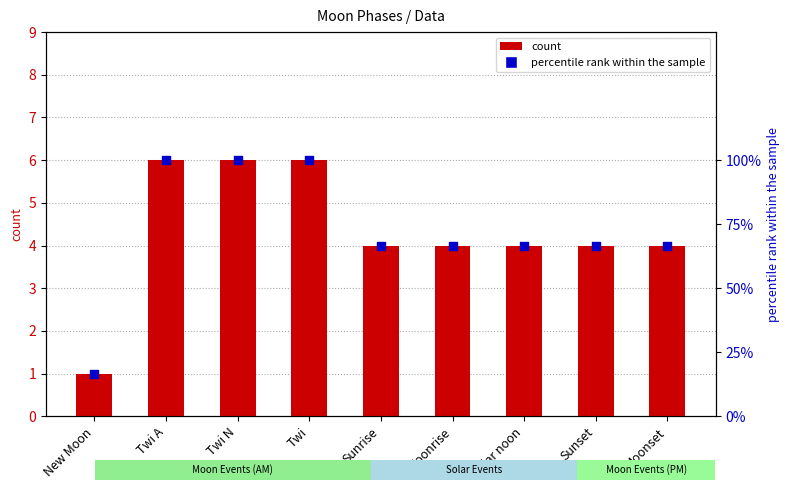

Which series has the largest total across all categories?

percentile rank within the sample